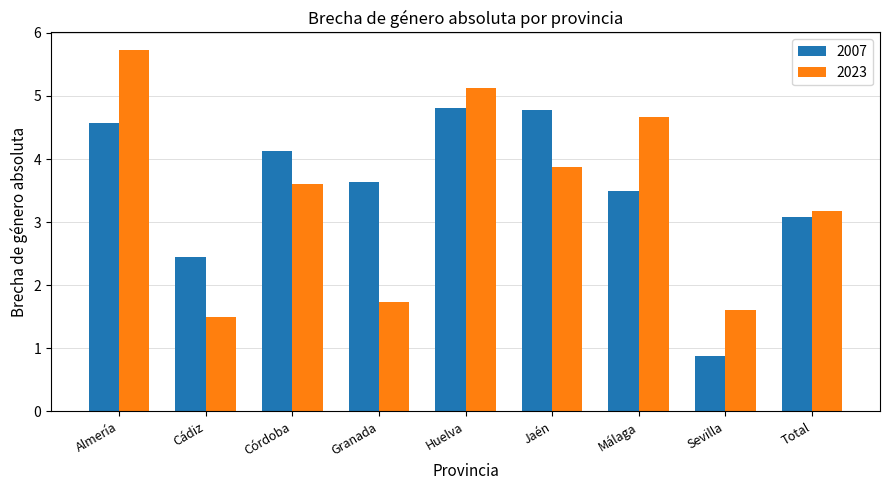

What is the minimum value for 2007?

0.9